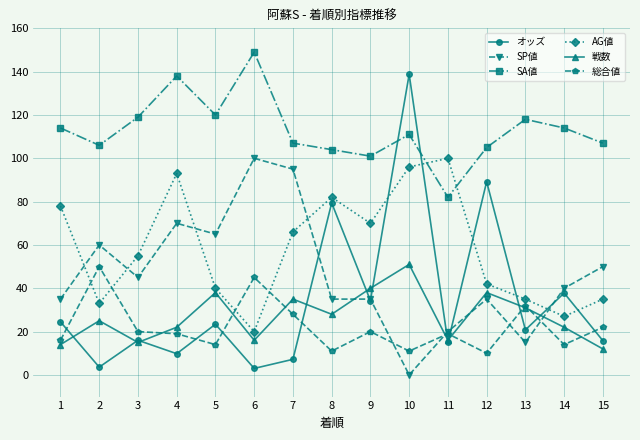

What is the total value across all series at 12?

319.2